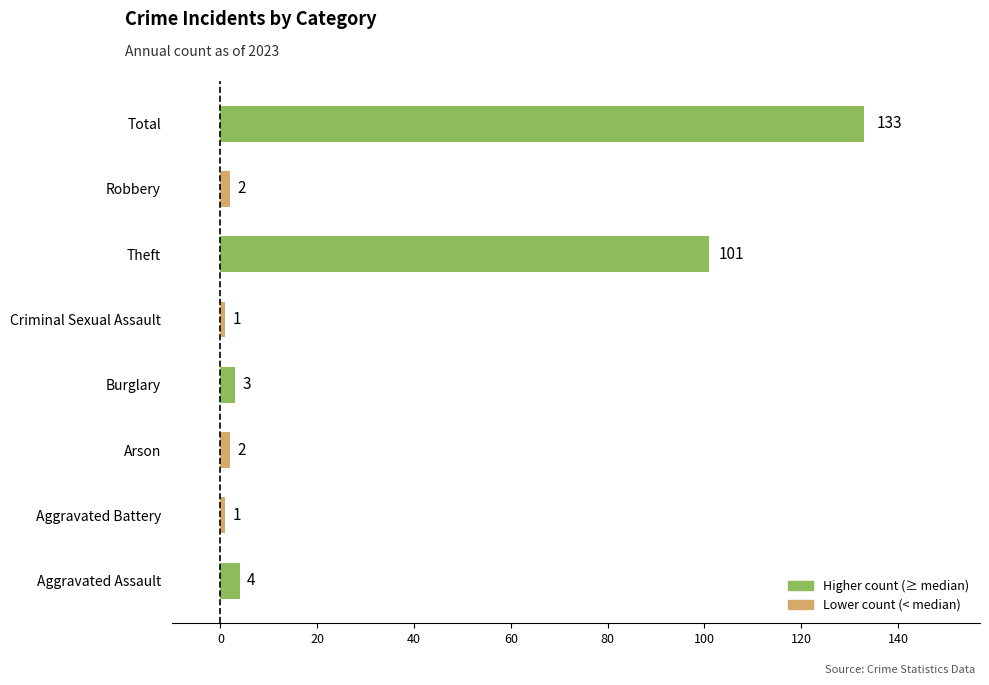

Where is the data nearest to the value 67?

Theft